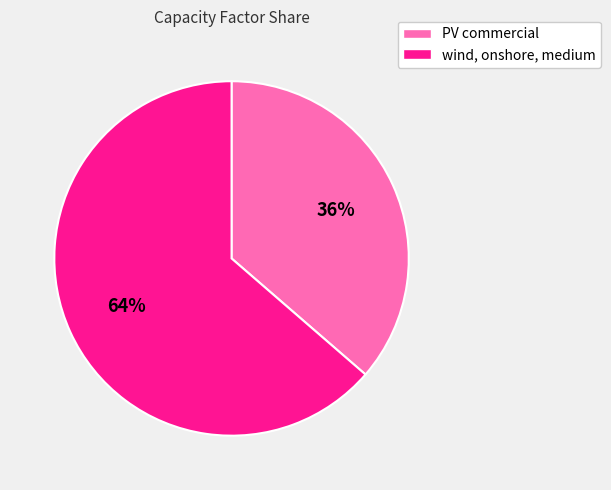

To the nearest percent, what is the combined percentage of wind, onshore, medium and PV commercial?

100%